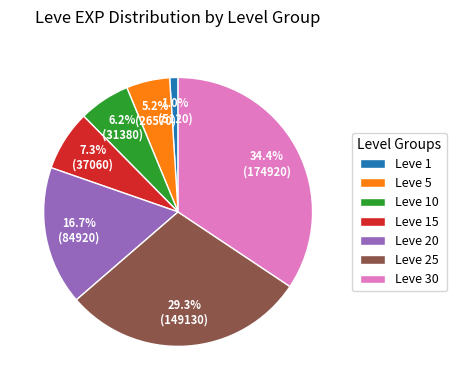

Is there a majority slice in this chart?

No